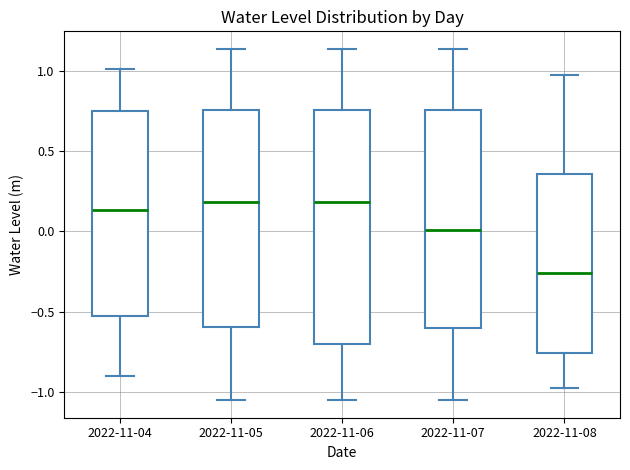

Comparing the boxes themselves (not the whiskers), which one is the tallest?

2022-11-06